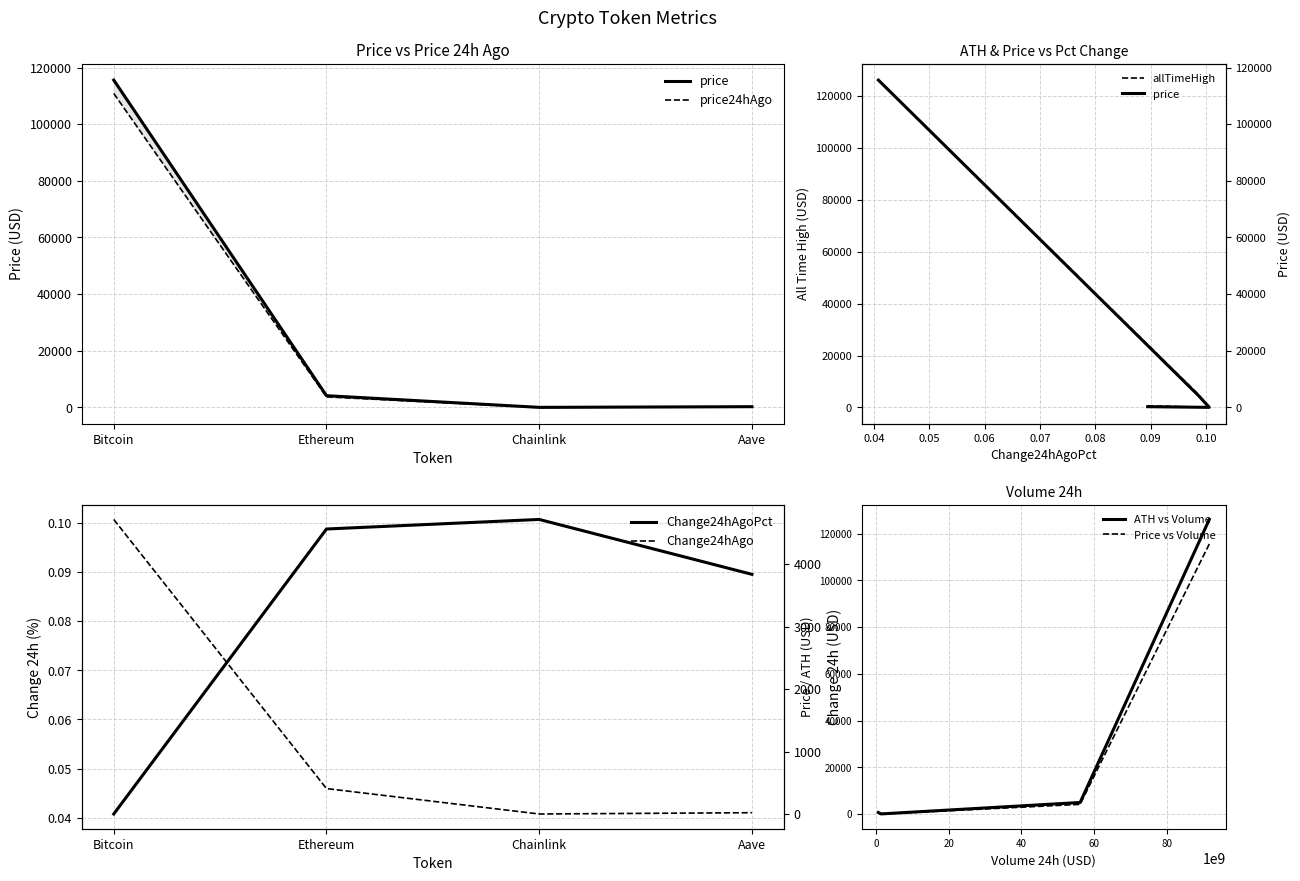

True or false: Change24hAgoPct and allTimeHigh intersect in this chart.

False